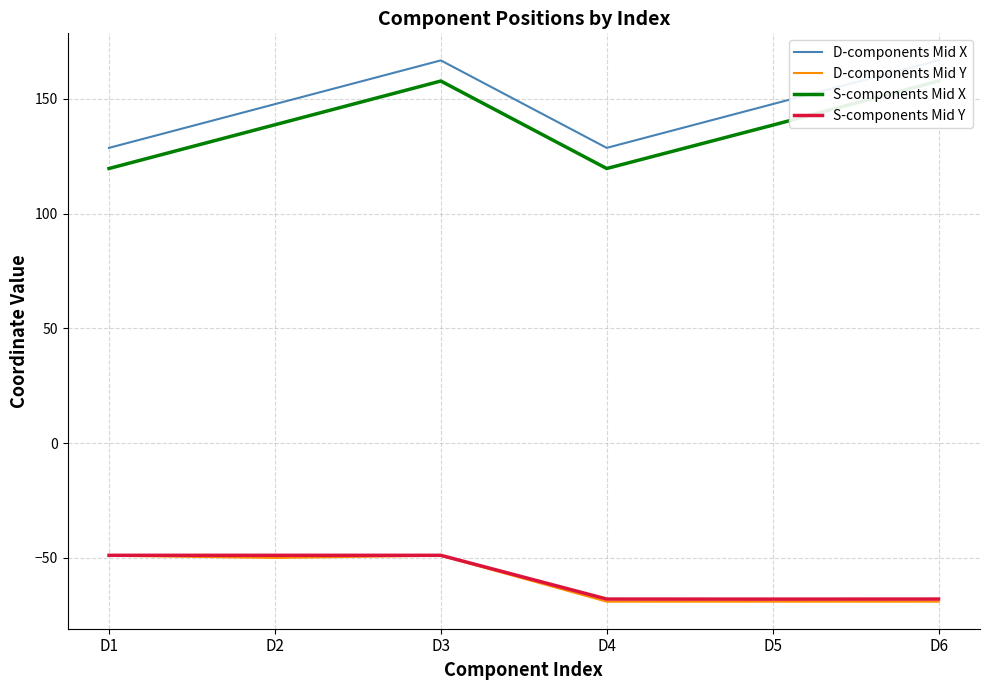

At which category does S-components Mid X reach its first local valley?

D4